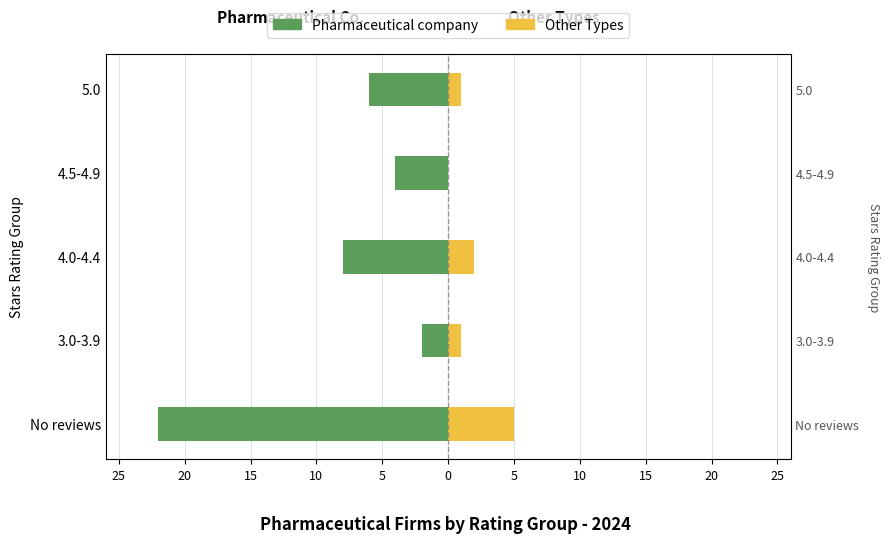

Which has a higher value, 3.0-3.9 or 4.0-4.4?

3.0-3.9